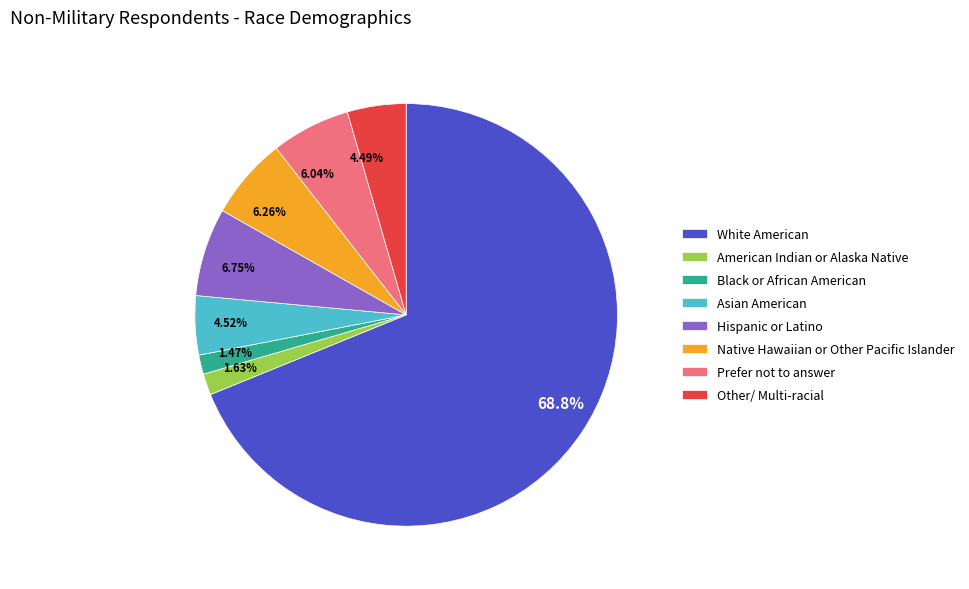

Does any single category account for the majority?

Yes